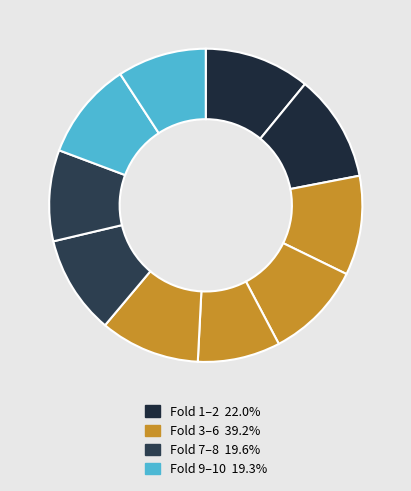

Is there any slice that represents more than half of the pie?

No